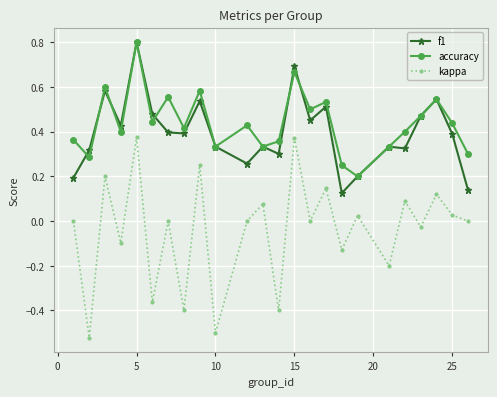

What is the sum of all f1 values?

9.5